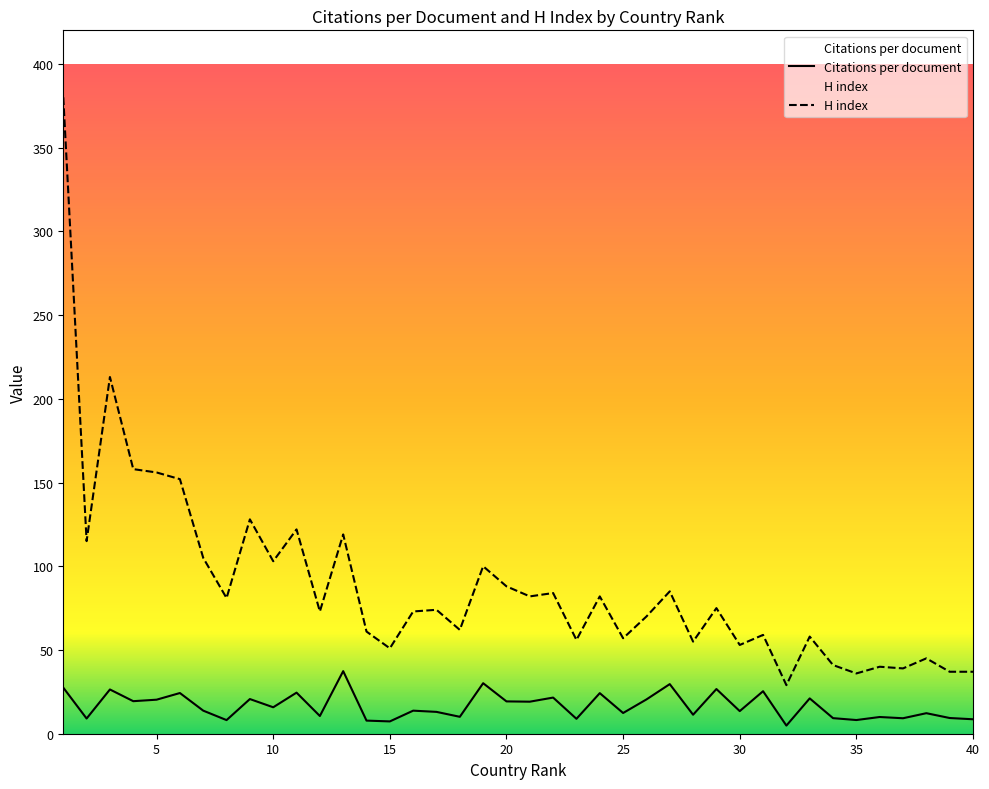

Reading left to right, extract all data points from this chart.

Citations per document: 27.5	9.1	26.4	19.4	20.3	24.3	13.8	8.1	20.7	15.8	24.5	10.6	37.4	7.8	7.3	13.8	13.0	10.1	30.2	19.3	19.1	21.6	8.9	24.2	12.4	20.5	29.6	11.3	26.7	13.5	25.4	4.8	21.1	9.3	8.2	10.0	9.2	12.3	9.4	8.6
H index: 380.0	115.0	213.0	158.0	156.0	152.0	105.0	81.0	128.0	103.0	122.0	73.0	119.0	61.0	51.0	73.0	74.0	62.0	100.0	88.0	82.0	84.0	56.0	82.0	57.0	70.0	85.0	55.0	75.0	53.0	59.0	29.0	58.0	41.0	36.0	40.0	39.0	45.0	37.0	37.0